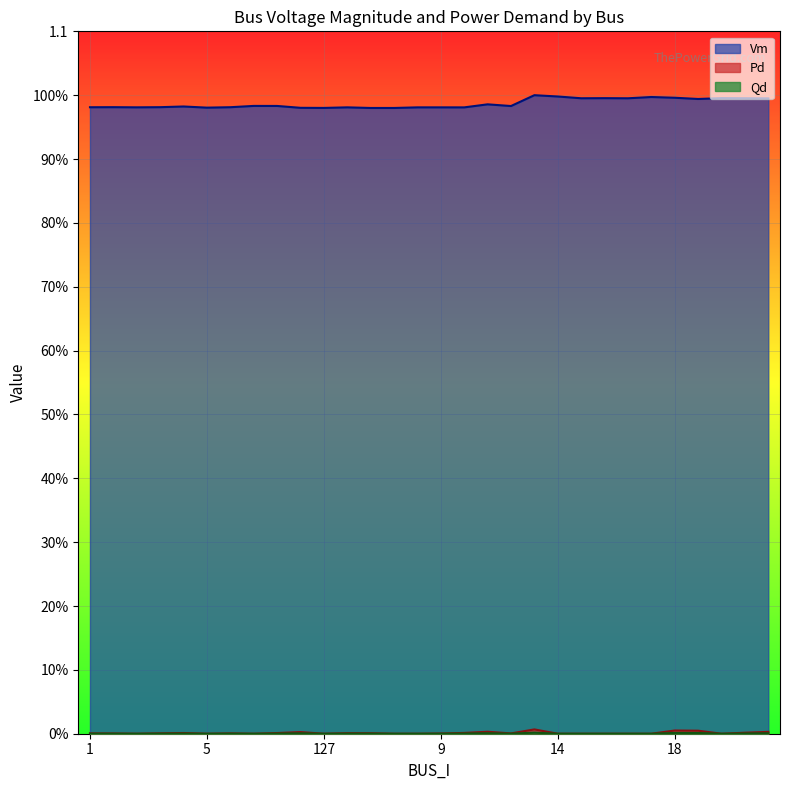

How many interior local valleys does the Vm series have?

9